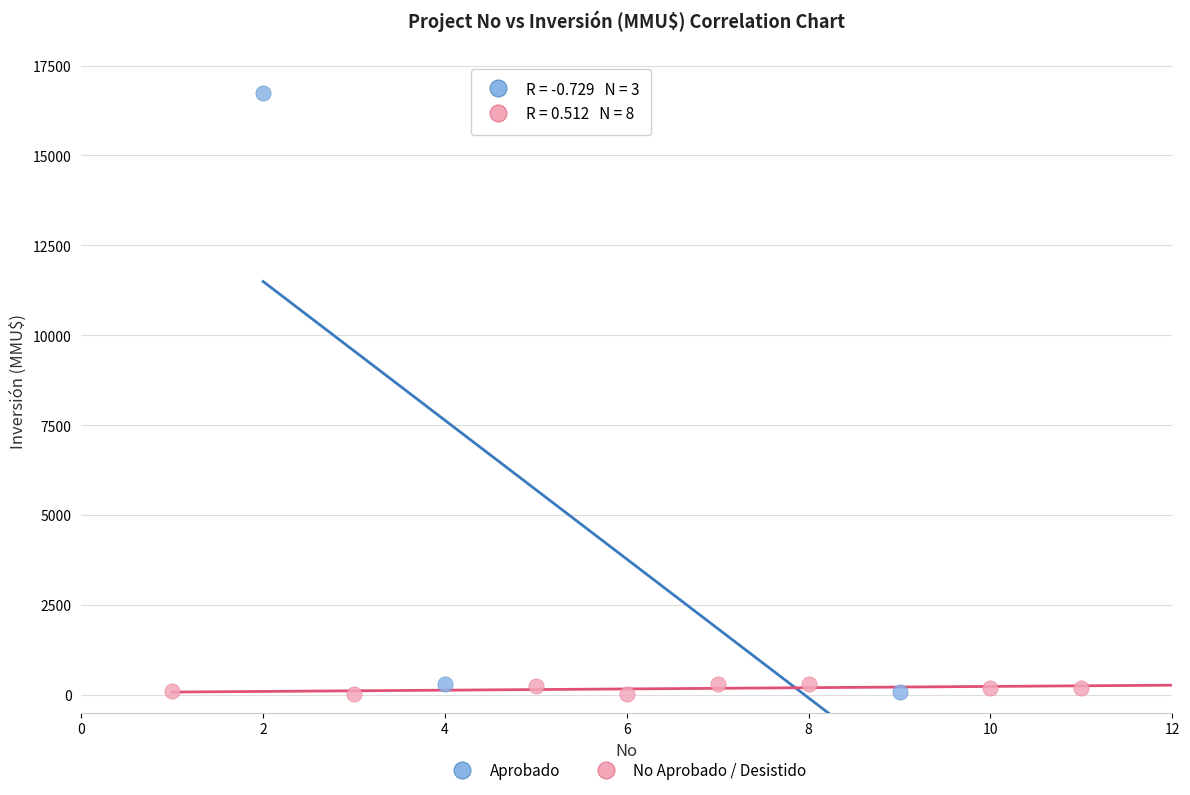

Which series reaches the maximum Y coordinate?

Aprobado